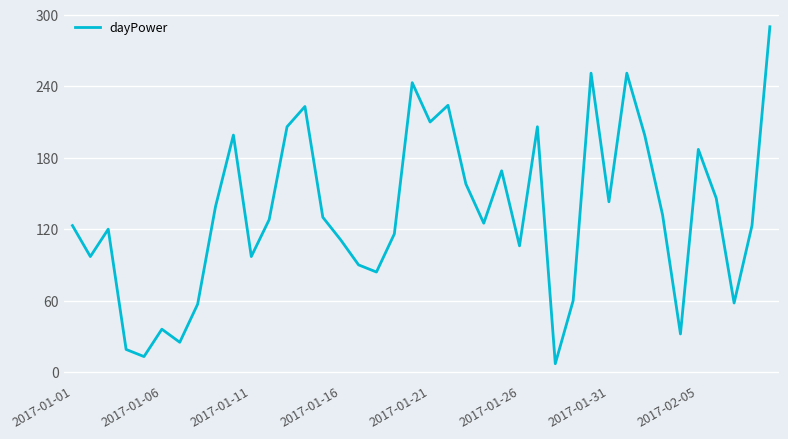

How many interior local peaks (higher than both neighbors) does the data have?

11